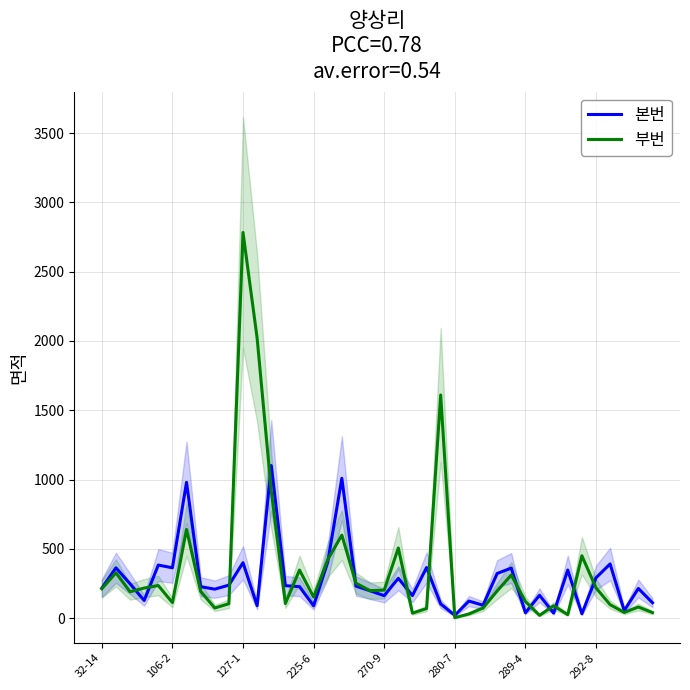

Is the value of 본번 at 11 greater than the value of 부번 at 17?

No